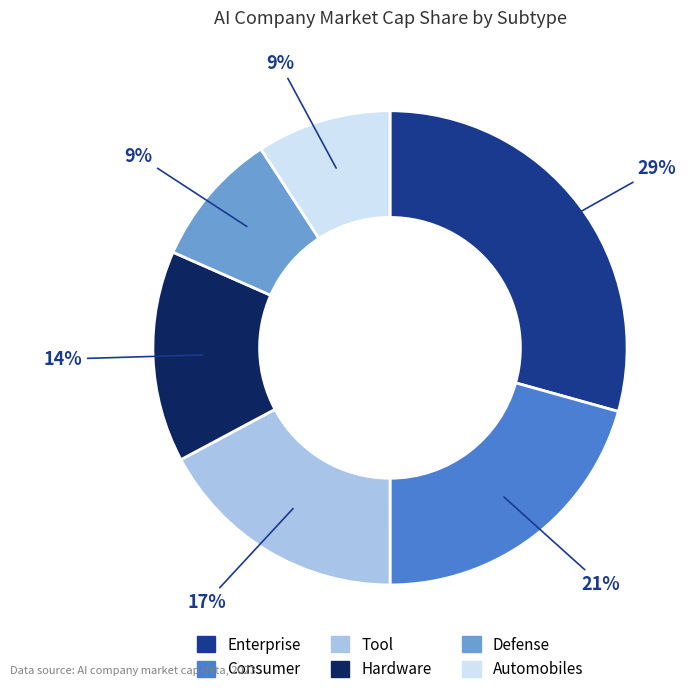

Is there a majority slice in this chart?

No